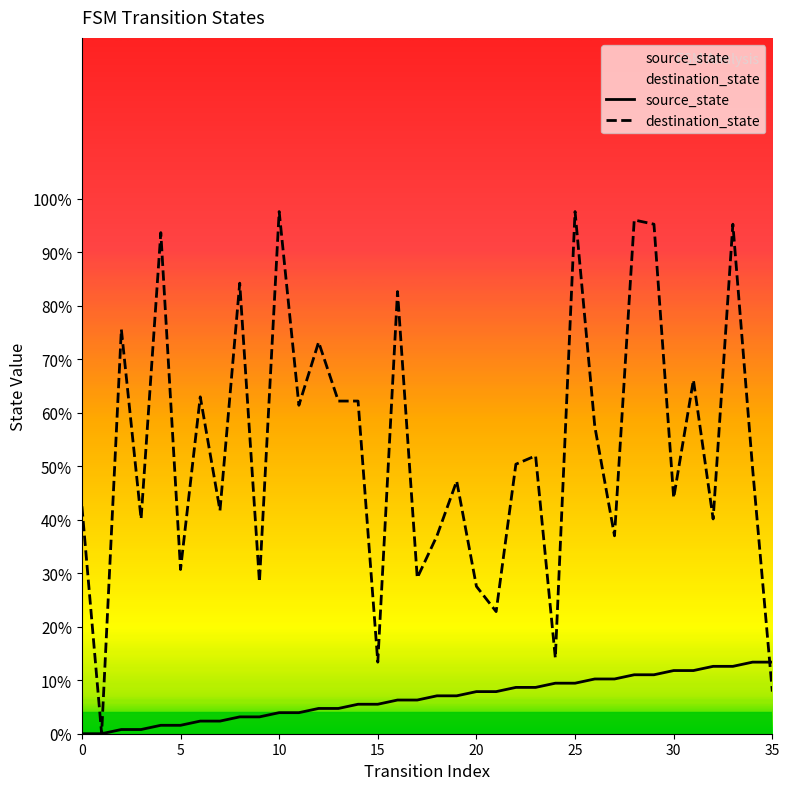

True or false: source_state has a value of 7.9 at 20.

True